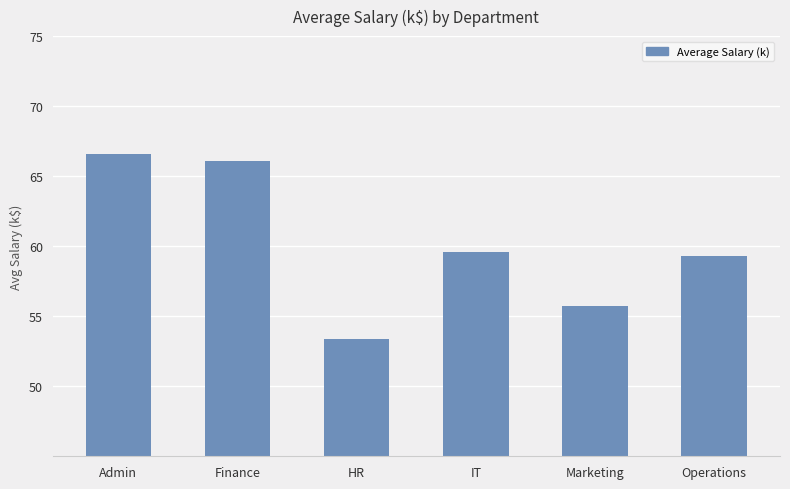

What is the difference between the second highest and minimum values?

12.7